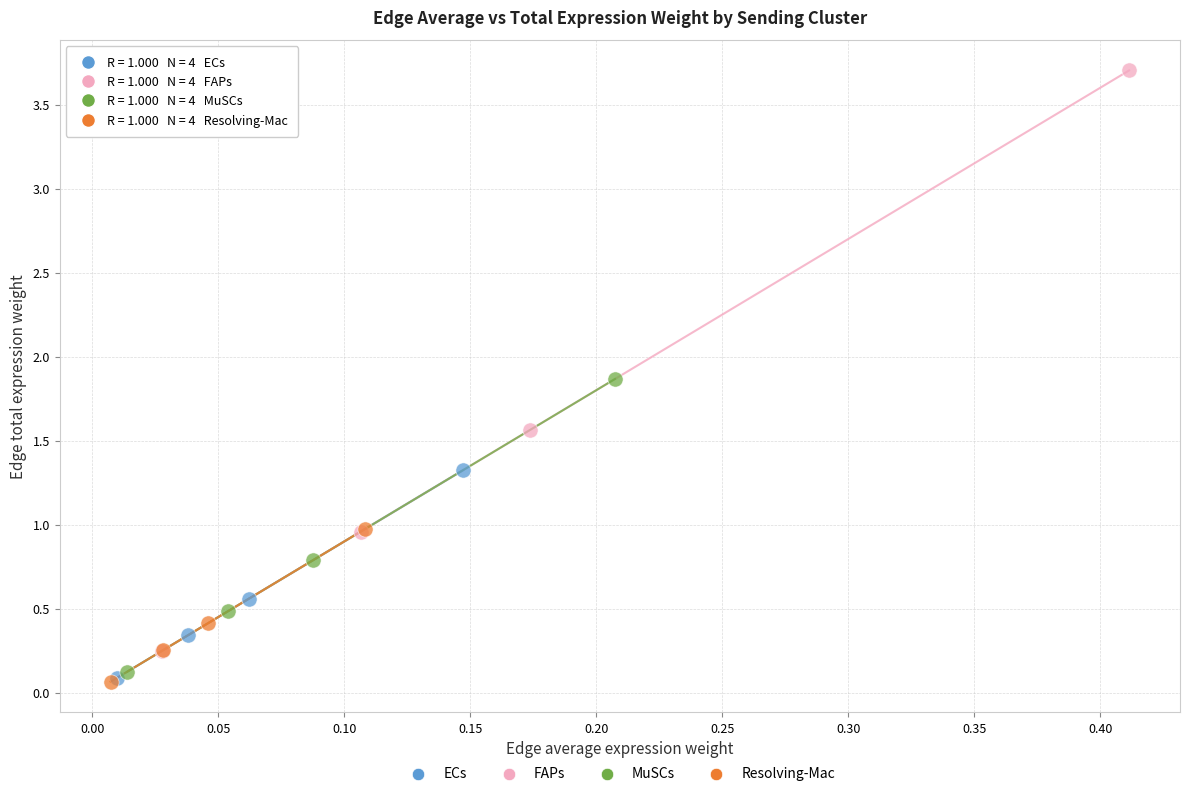

What are all the series names shown in the legend?

ECs, FAPs, MuSCs, Resolving-Mac